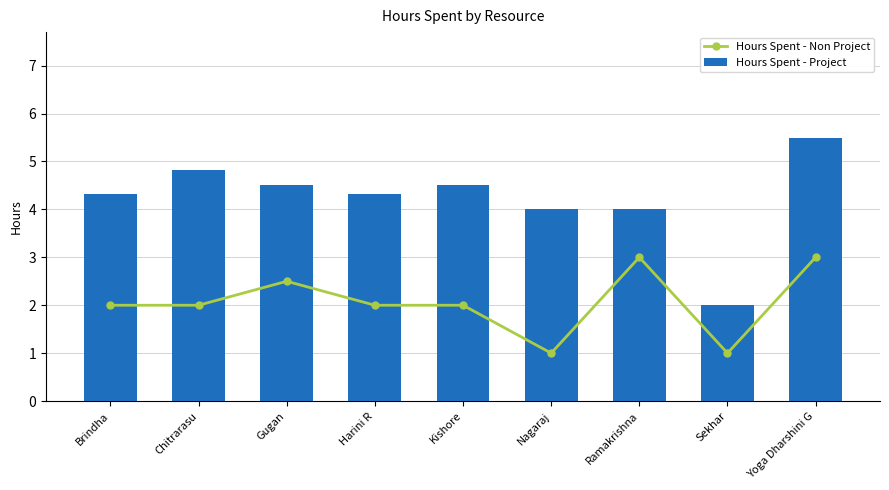

What position from the left is Yoga Dharshini G?

9